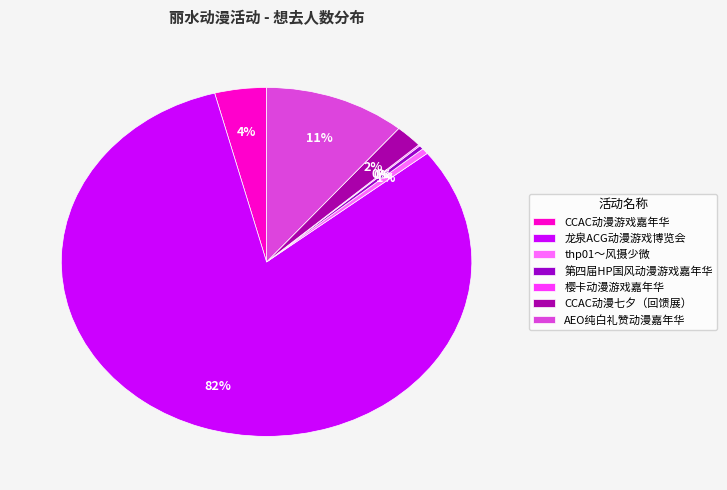

What is the total percentage of 樱卡动漫游戏嘉年华 and 第四届HP国风动漫游戏嘉年华?

0.5%